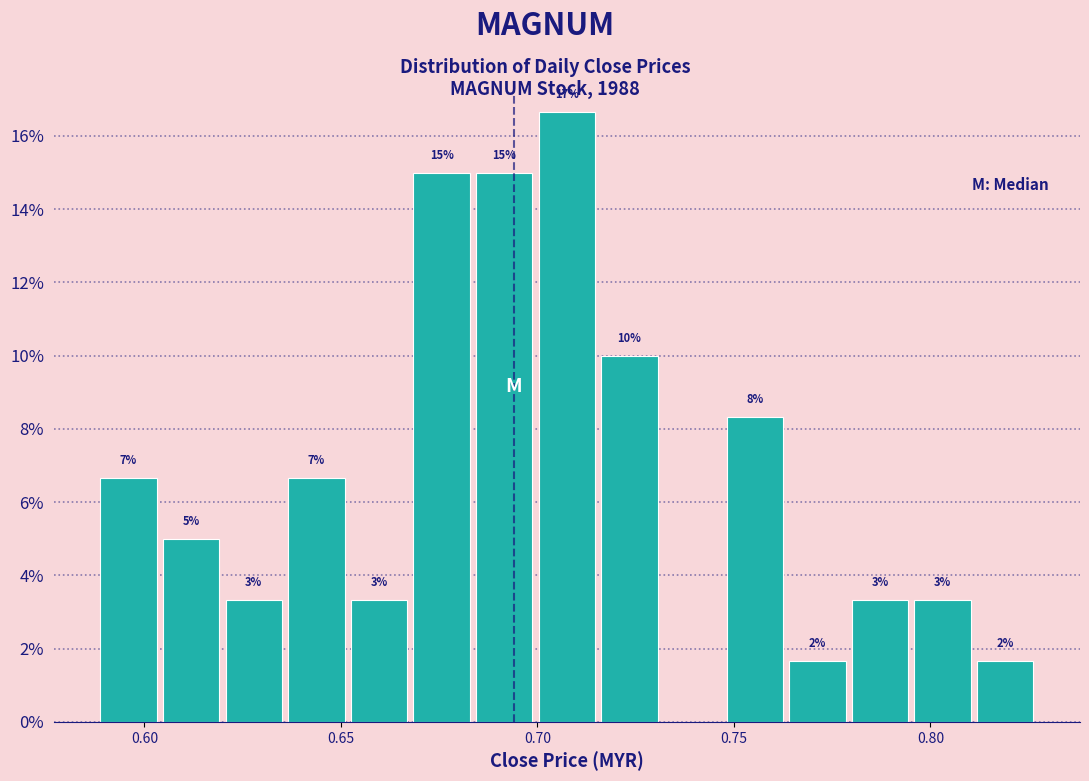

Read against the x-axis, roughly where is the centre of the tallest bar?

0.710